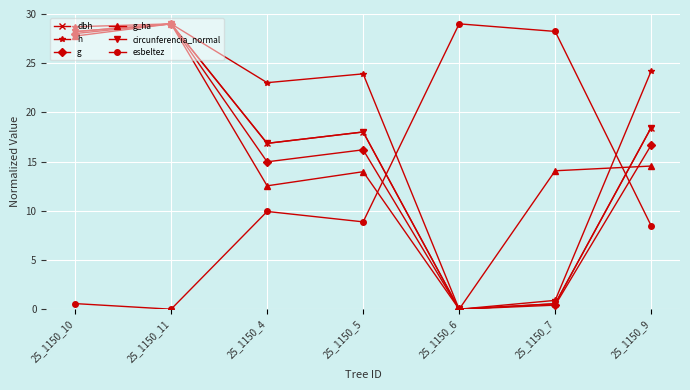

Is this an area chart (filled region under the line)?

No